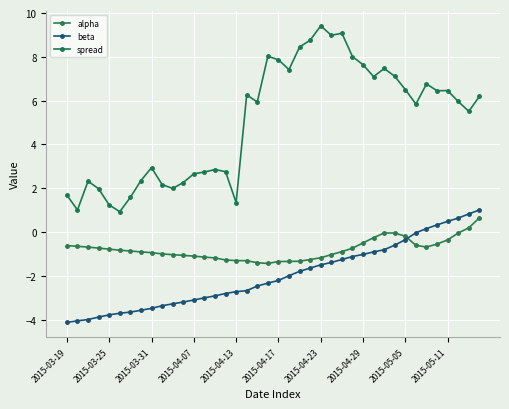

At how many categories does at least one series exceed 6?

19